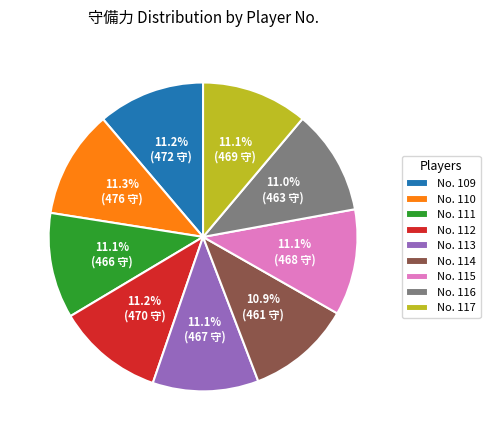

What is the ratio of the value at No. 113 to the value at No. 109?

1.0